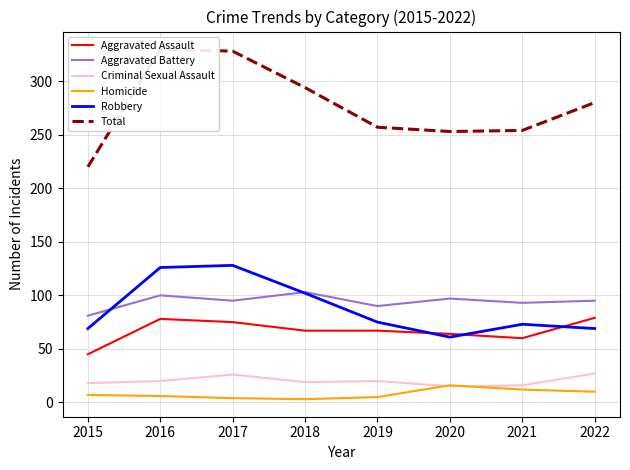

Where does the Robbery series first go above 75?

2016